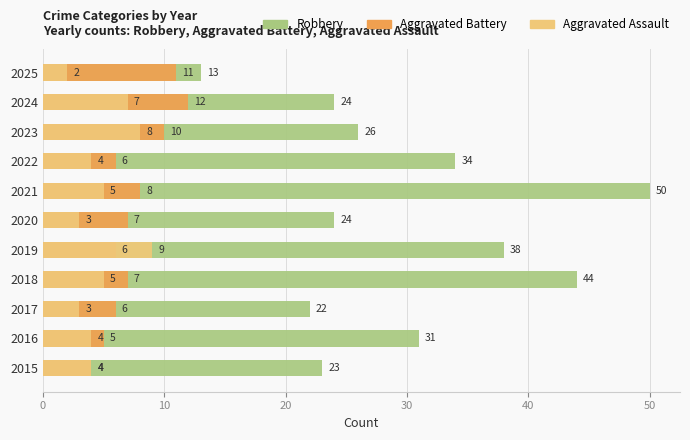

List the series in order of their peak value, highest first.

Robbery, Aggravated Battery, Aggravated Assault